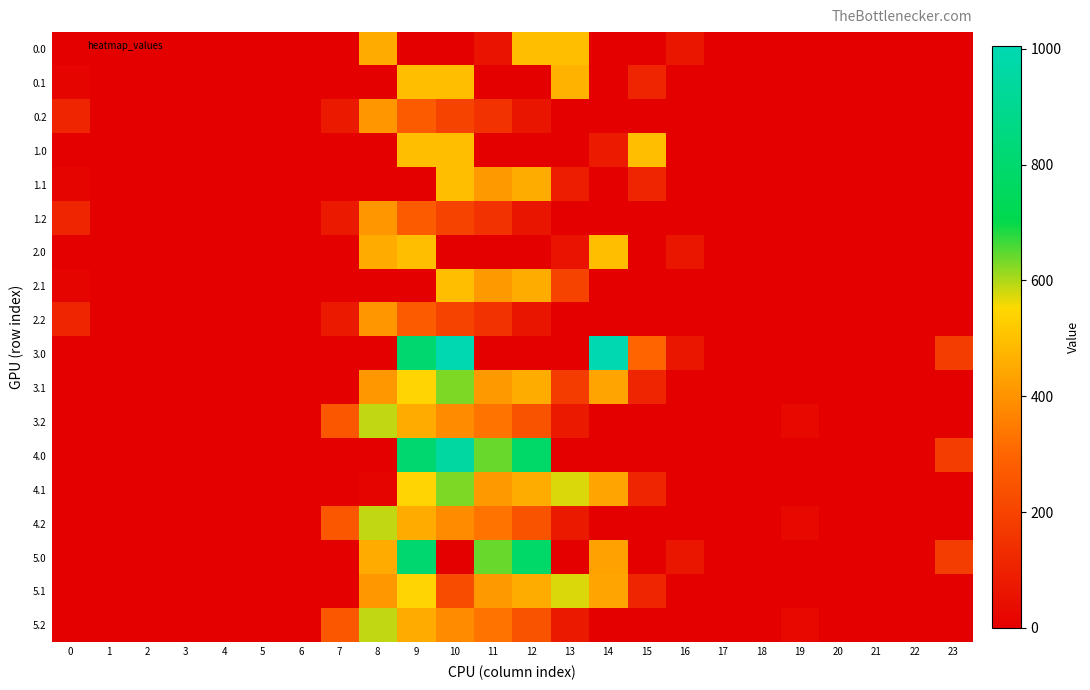

Which series has the largest range (max minus min)?

3.0